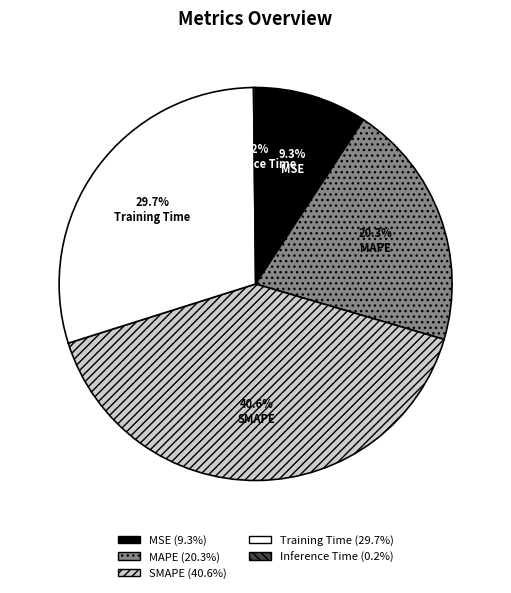

How much of the chart is everything except SMAPE?

59.4%